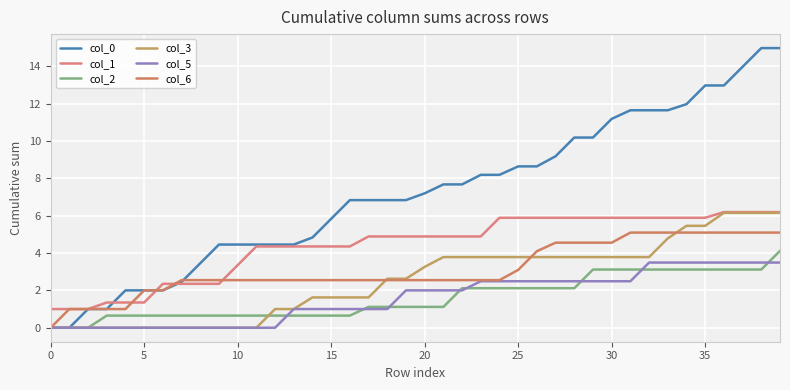

Which series has the largest total across all categories?

col_0